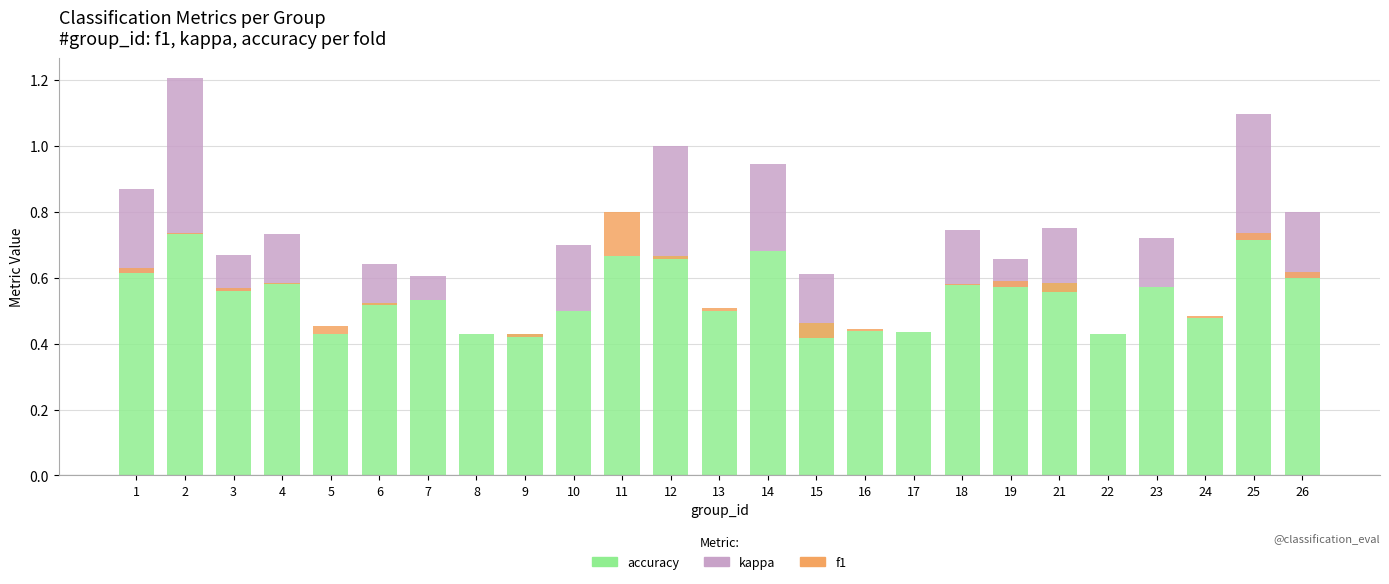

At which category is the sum across all series the highest?

2